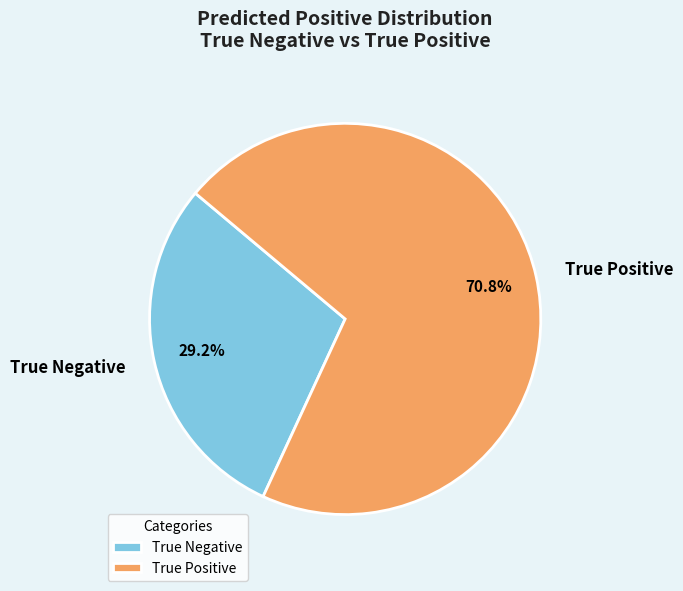

Does any single category account for the majority?

Yes